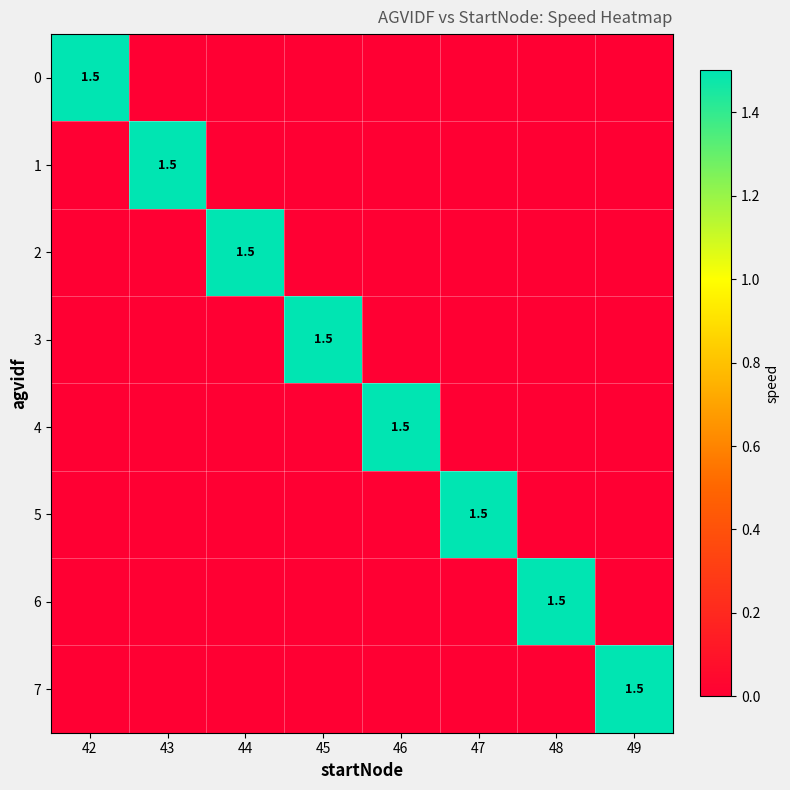

What is the sum of all 5 values?

1.5